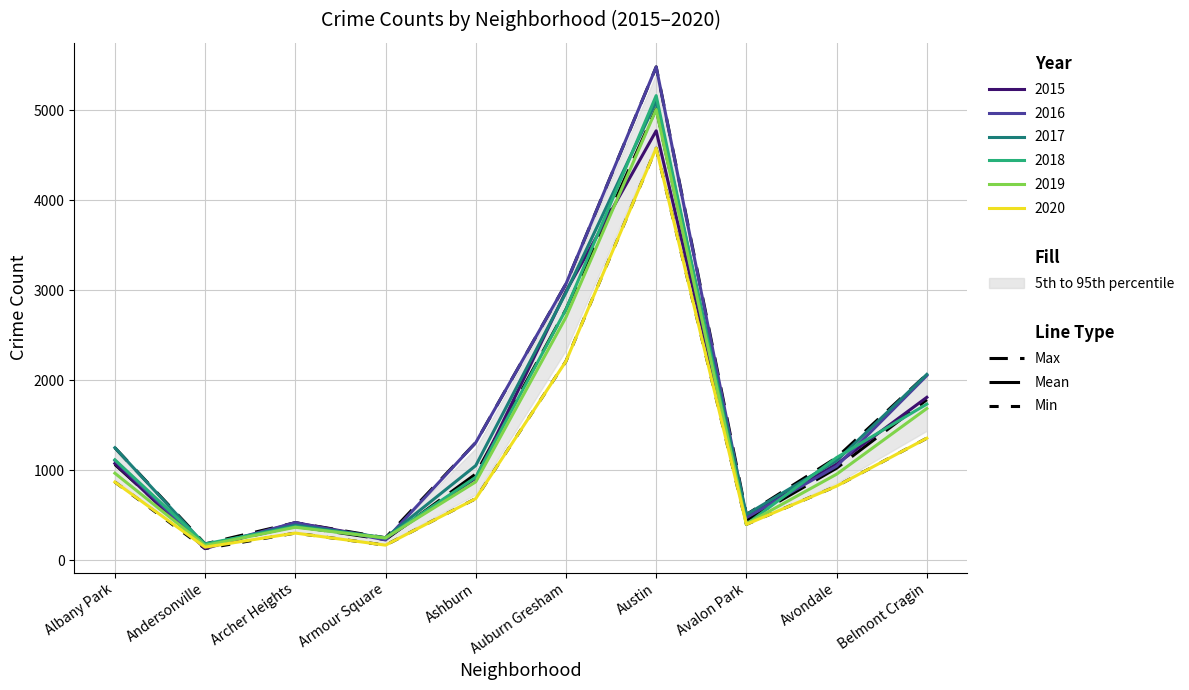

What is the label of the 3rd point from the right?

Avalon Park